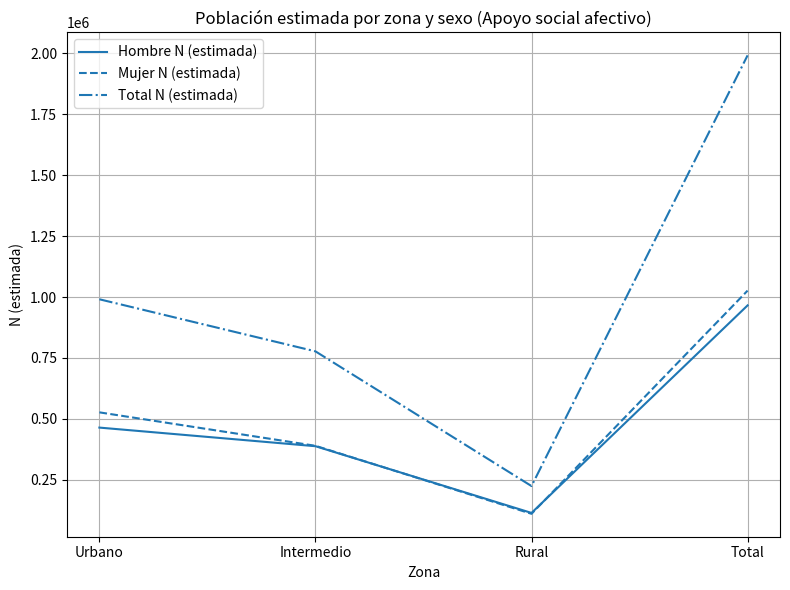

What is the difference between the highest and lowest values at Rural?

113828